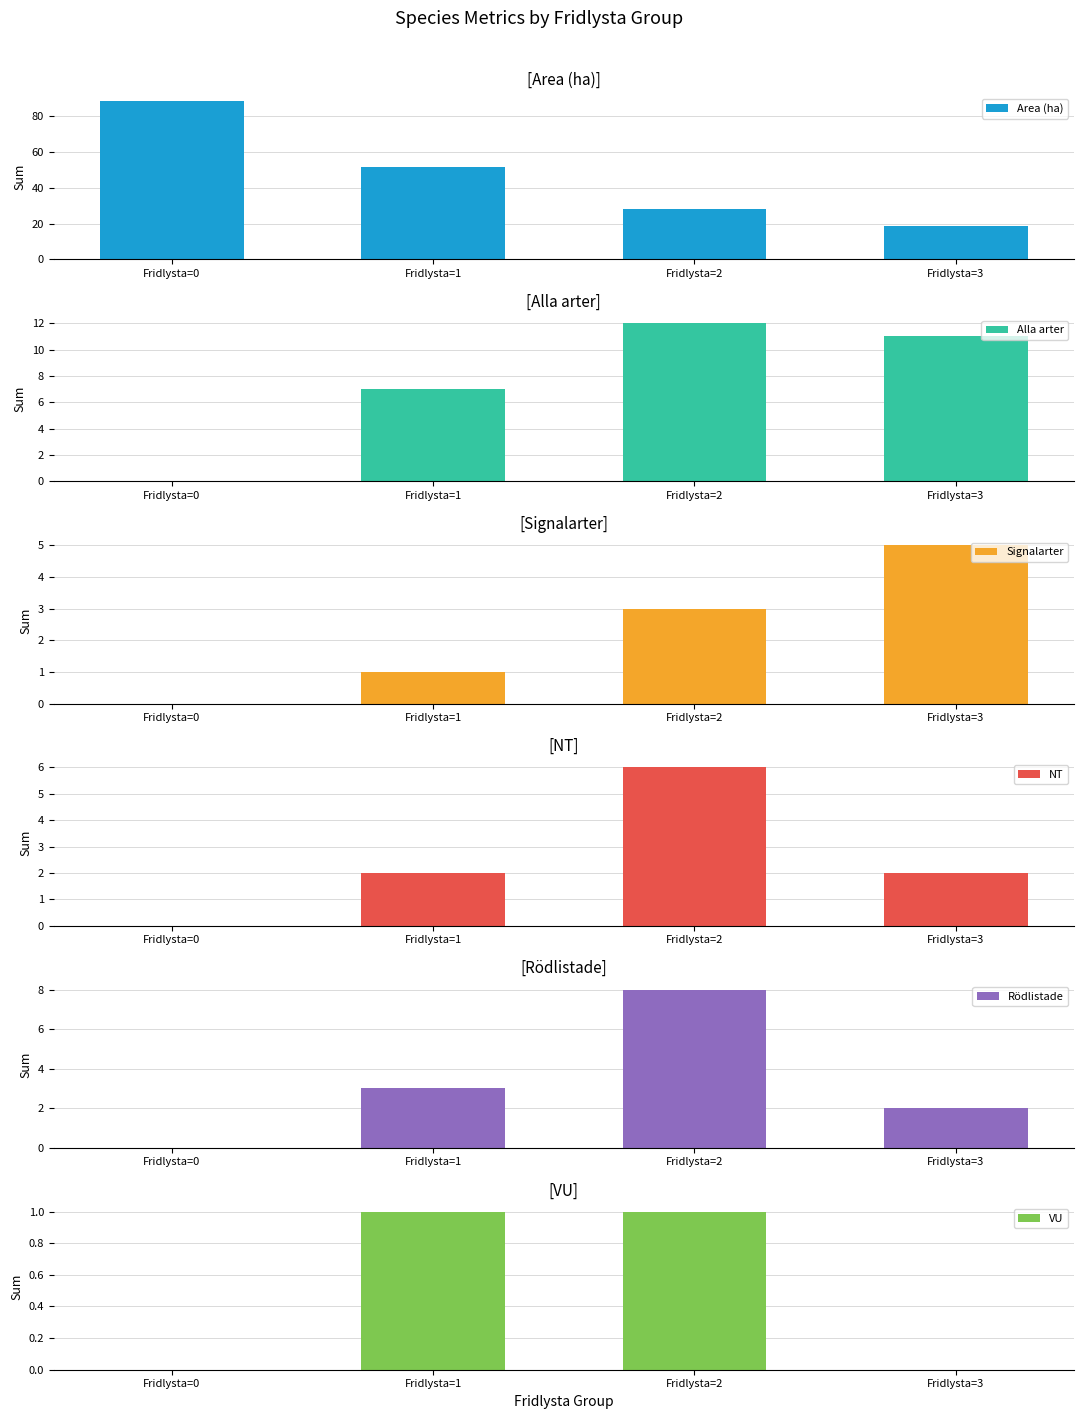

Which series has the largest range (max minus min)?

Area (ha)